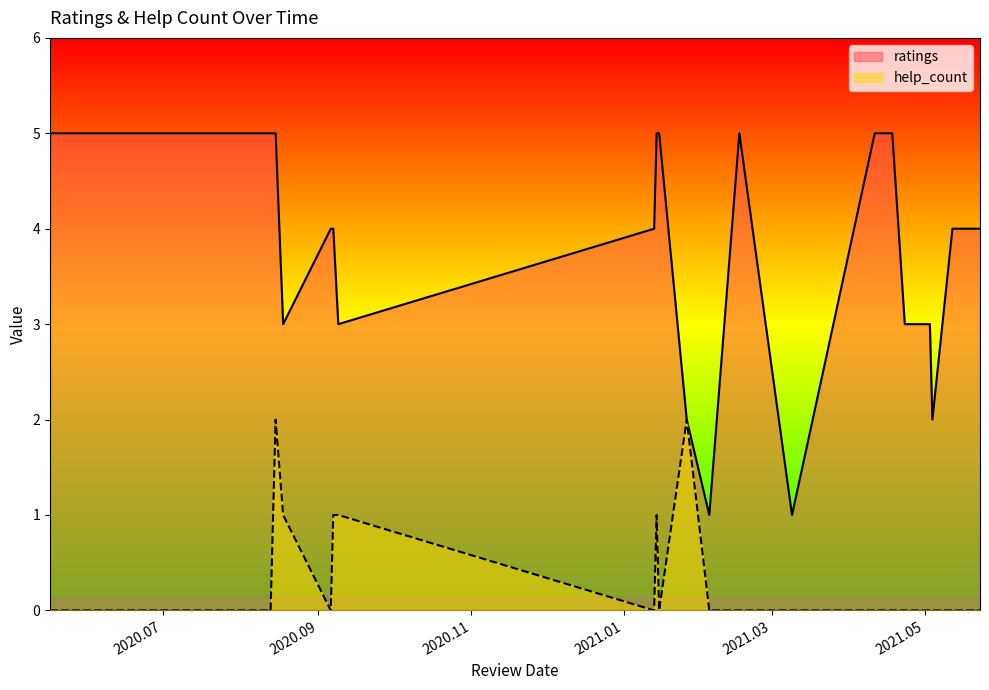

True or false: help_count and ratings intersect in this chart.

False